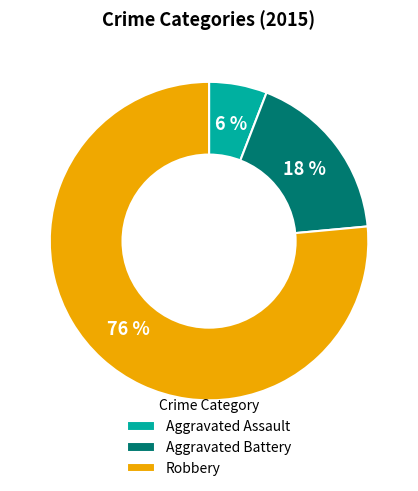

The Aggravated Battery slice represents 18% of the pie. True or false?

True